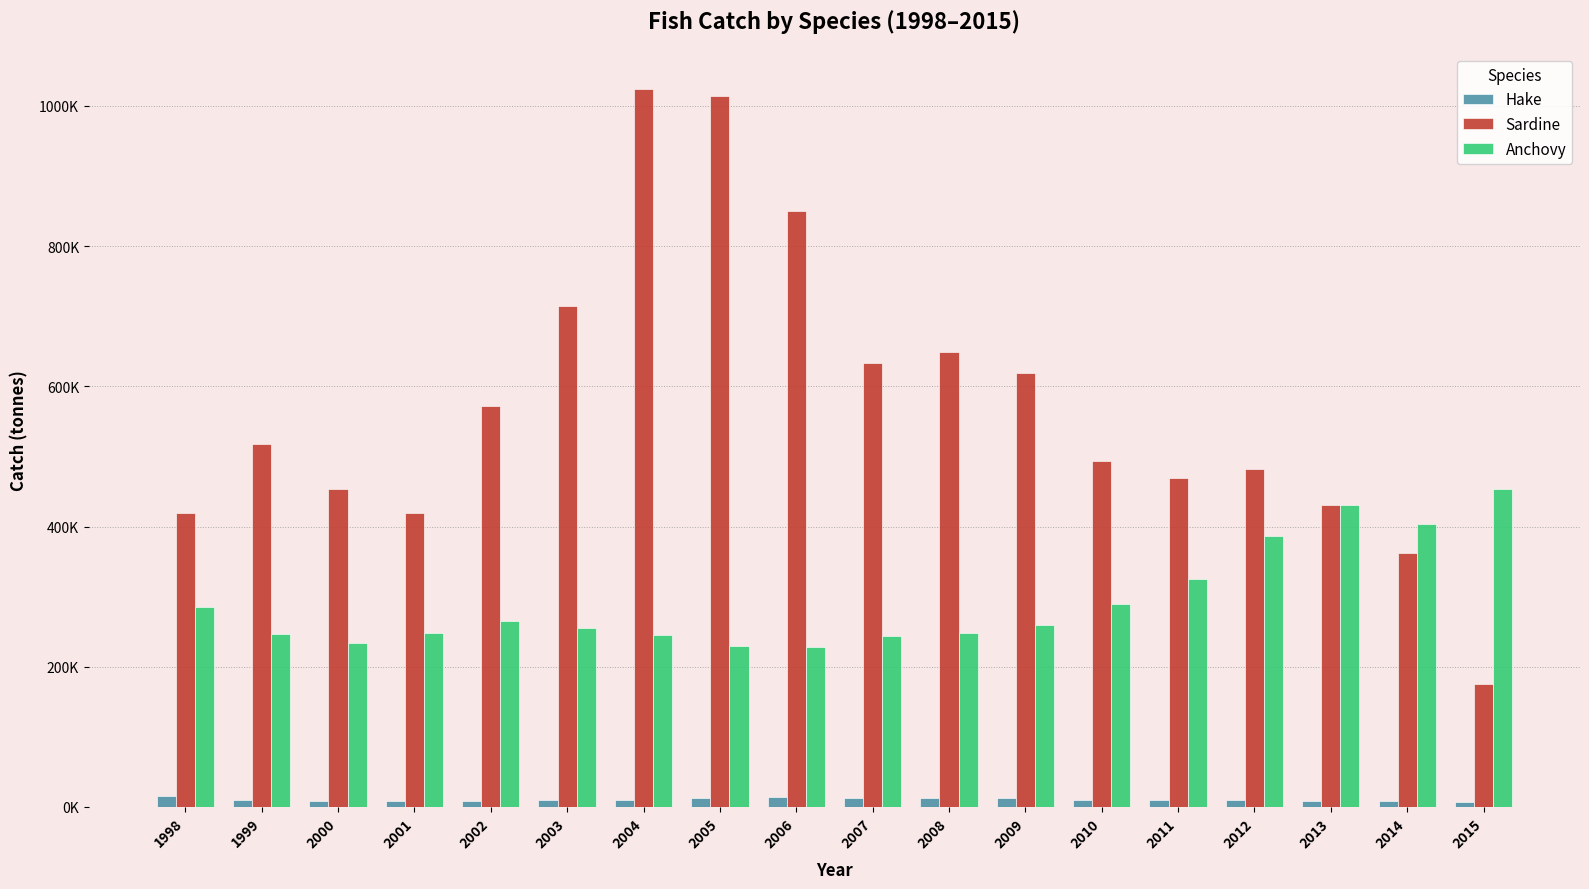

Reading left to right, extract all data points from this chart.

Hake: 1998=16183.8	1999=10522.6	2000=8748.6	2001=8271.2	2002=8687.6	2003=9757.9	2004=10211.8	2005=12479.3	2006=14845.2	2007=12485.0	2008=12618.9	2009=12042.0	2010=10191.9	2011=9596.9	2012=9292.3	2013=9017.9	2014=7752.3	2015=7339.2
Sardine: 1998=418586.4	1999=517882.3	2000=453090.6	2001=419197.2	2002=571852.0	2003=714502.2	2004=1024355.0	2005=1014246.9	2006=850573.1	2007=633428.5	2008=649550.4	2009=618875.7	2010=493896.3	2011=469366.0	2012=481513.4	2013=430182.5	2014=361822.2	2015=175655.8
Anchovy: 1998=284581.7	1999=246974.8	2000=233661.2	2001=247384.2	2002=265848.2	2003=255252.4	2004=245819.0	2005=229344.4	2006=228477.9	2007=243791.4	2008=247566.1	2009=260015.5	2010=288797.9	2011=325054.5	2012=386784.3	2013=430847.2	2014=404127.9	2015=453869.1